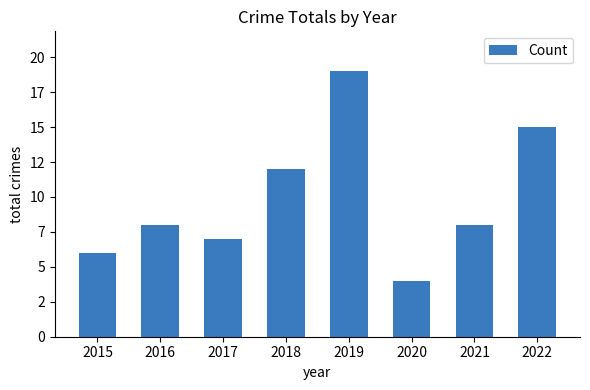

Are the bars horizontal?

No